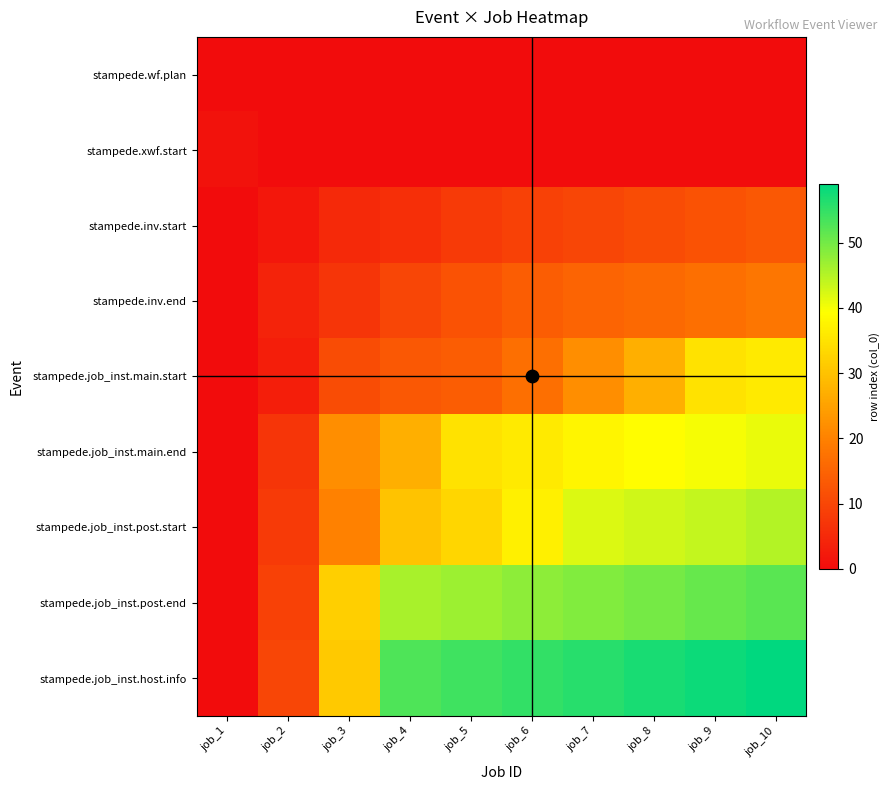

Reading left to right, extract all data points from this chart.

stampede.wf.plan: job_1=0	job_2=0	job_3=0	job_4=0	job_5=0	job_6=0	job_7=0	job_8=0	job_9=0	job_10=0
stampede.xwf.start: job_1=1	job_2=0	job_3=0	job_4=0	job_5=0	job_6=0	job_7=0	job_8=0	job_9=0	job_10=0
stampede.inv.start: job_1=0	job_2=2	job_3=5	job_4=6	job_5=8	job_6=9	job_7=10	job_8=11	job_9=12	job_10=13
stampede.inv.end: job_1=0	job_2=4	job_3=7	job_4=10	job_5=12	job_6=14	job_7=15	job_8=16	job_9=17	job_10=18
stampede.job_inst.main.start: job_1=0	job_2=3	job_3=11	job_4=13	job_5=14	job_6=17	job_7=22	job_8=27	job_9=35	job_10=36
stampede.job_inst.main.end: job_1=0	job_2=7	job_3=22	job_4=27	job_5=35	job_6=36	job_7=38	job_8=39	job_9=40	job_10=41
stampede.job_inst.post.start: job_1=0	job_2=8	job_3=20	job_4=30	job_5=33	job_6=37	job_7=42	job_8=43	job_9=44	job_10=45
stampede.job_inst.post.end: job_1=0	job_2=9	job_3=32	job_4=46	job_5=47	job_6=48	job_7=49	job_8=50	job_9=51	job_10=52
stampede.job_inst.host.info: job_1=0	job_2=10	job_3=31	job_4=53	job_5=54	job_6=55	job_7=56	job_8=57	job_9=58	job_10=59